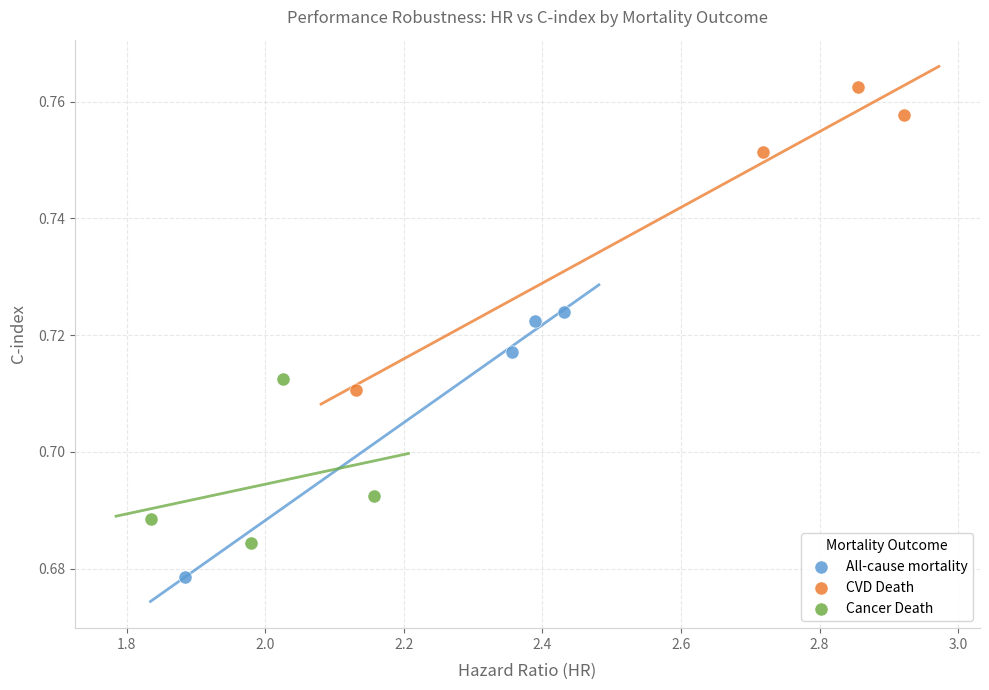

Which series reaches the minimum Y coordinate?

All-cause mortality